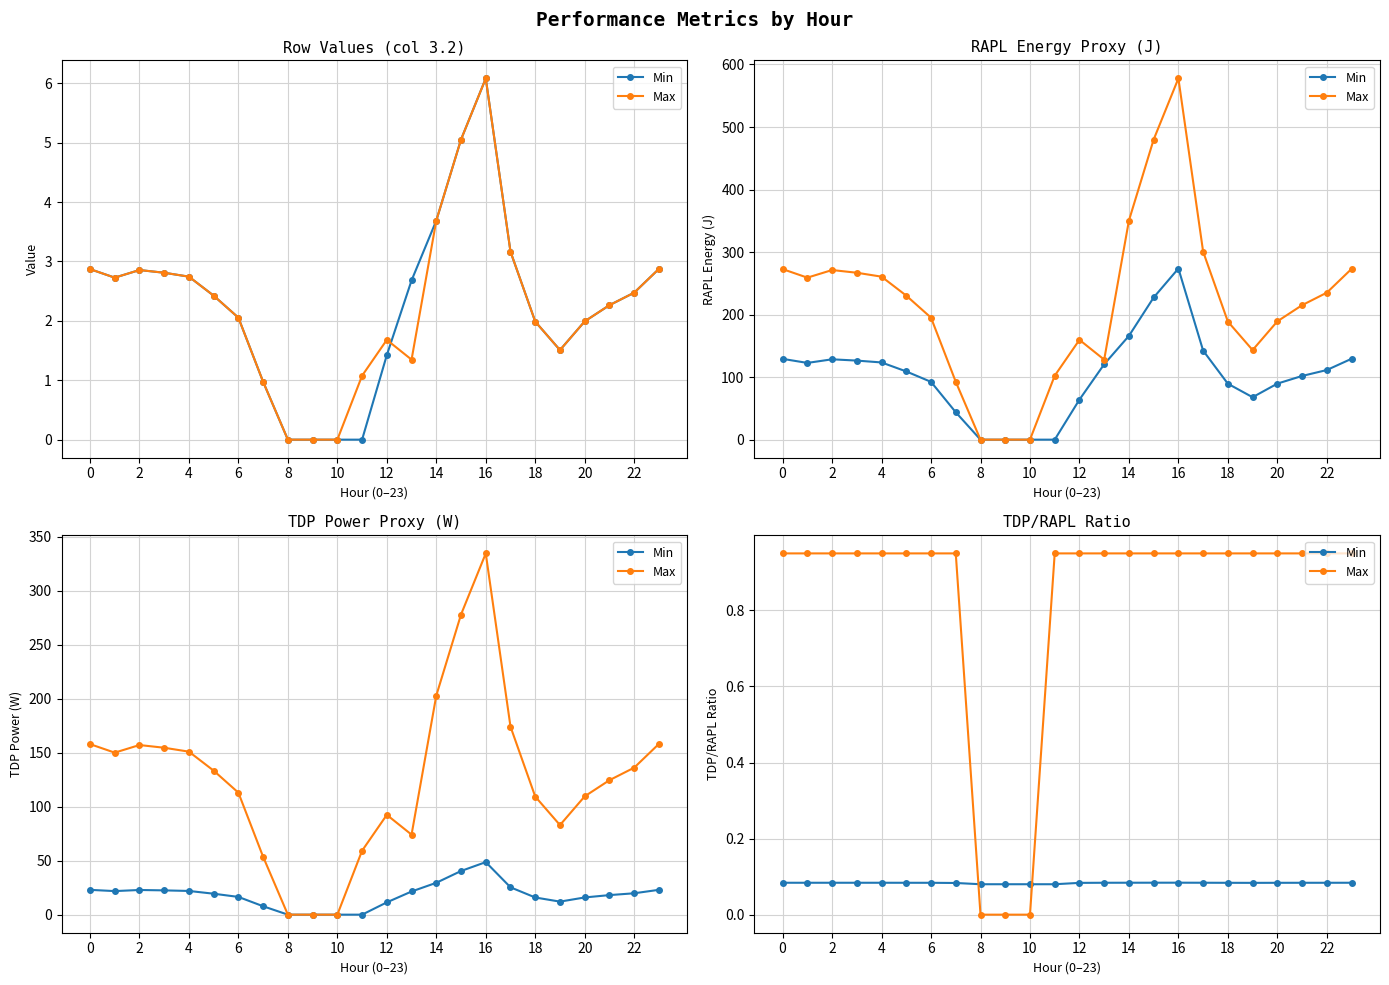

Which series has the widest spread of values?

Max